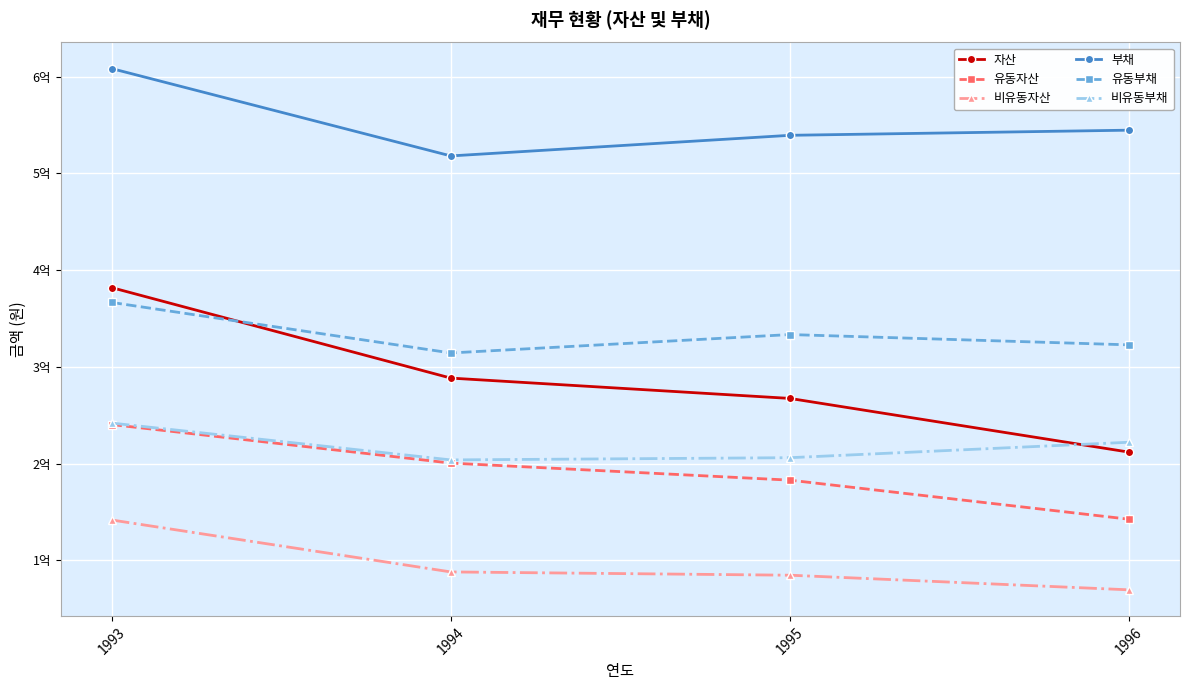

True or false: 자산 has a value of 208799860 at 1993.

False